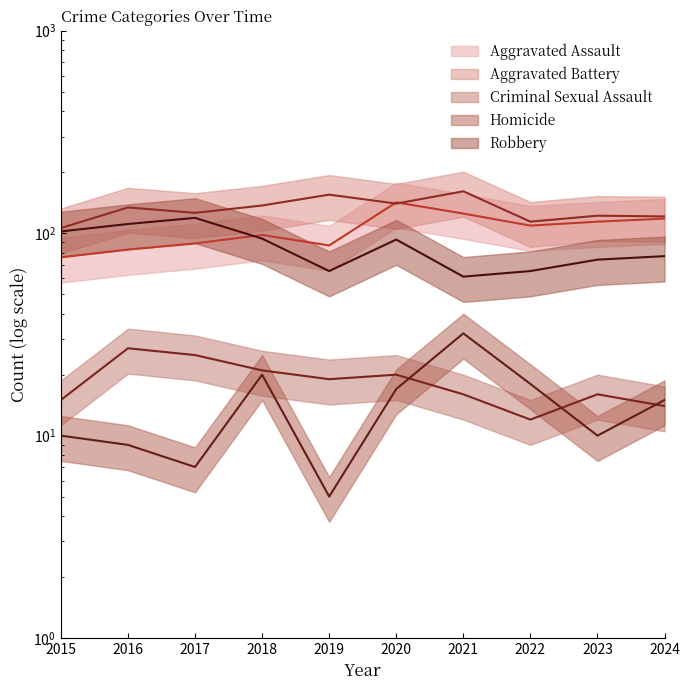

Reading left to right, transcribe all the data shown in this chart.

Aggravated Assault: 2015=76	2016=83	2017=89	2018=98	2019=87	2020=142	2021=125	2022=109	2023=114	2024=118
Aggravated Battery: 2015=106	2016=134	2017=126	2018=137	2019=155	2020=140	2021=161	2022=114	2023=122	2024=121
Criminal Sexual Assault: 2015=15	2016=27	2017=25	2018=21	2019=19	2020=20	2021=16	2022=12	2023=16	2024=14
Homicide: 2015=10	2016=9	2017=7	2018=20	2019=5	2020=17	2021=32	2022=18	2023=10	2024=15
Robbery: 2015=102	2016=111	2017=119	2018=94	2019=65	2020=93	2021=61	2022=65	2023=74	2024=77